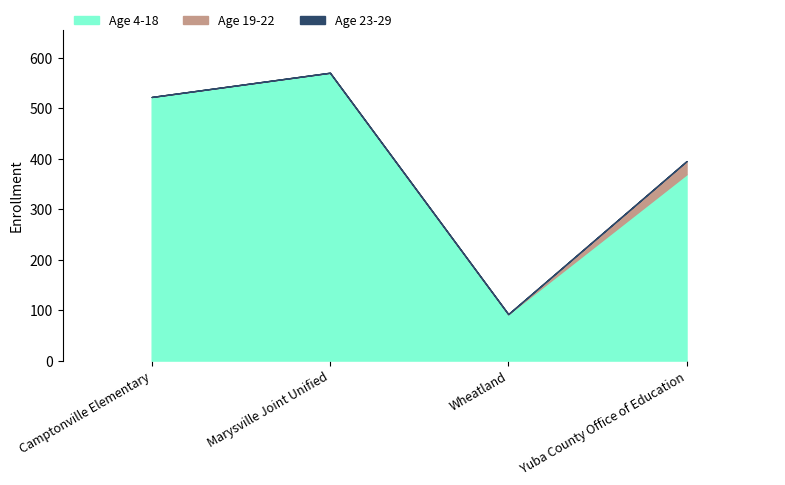

Which category has the highest value in the Age 4-18 series?

Marysville Joint Unified